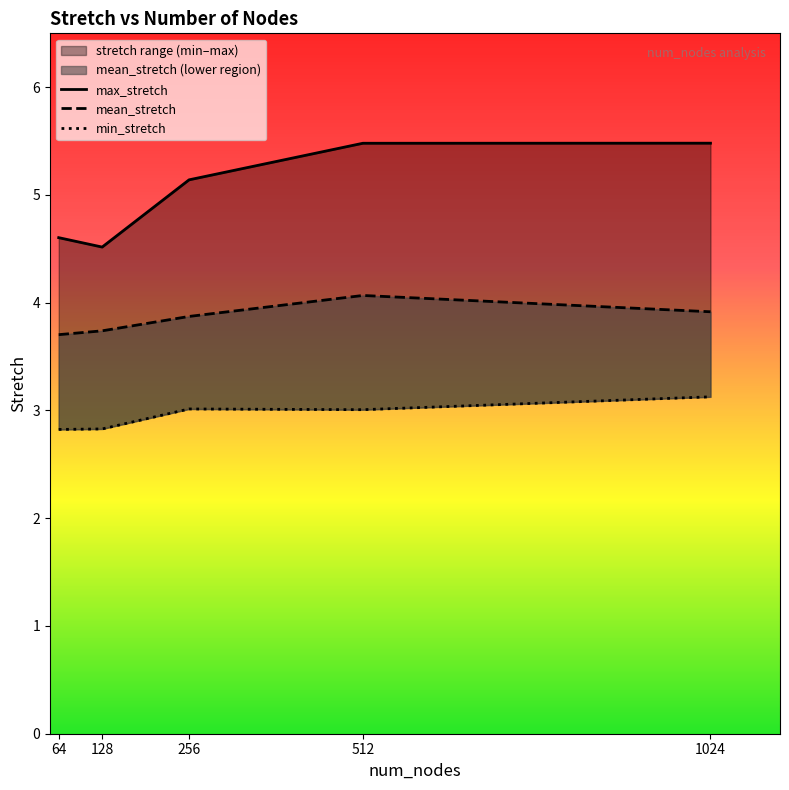

What is the value of the min_stretch point at the 2nd from the left?

2.8